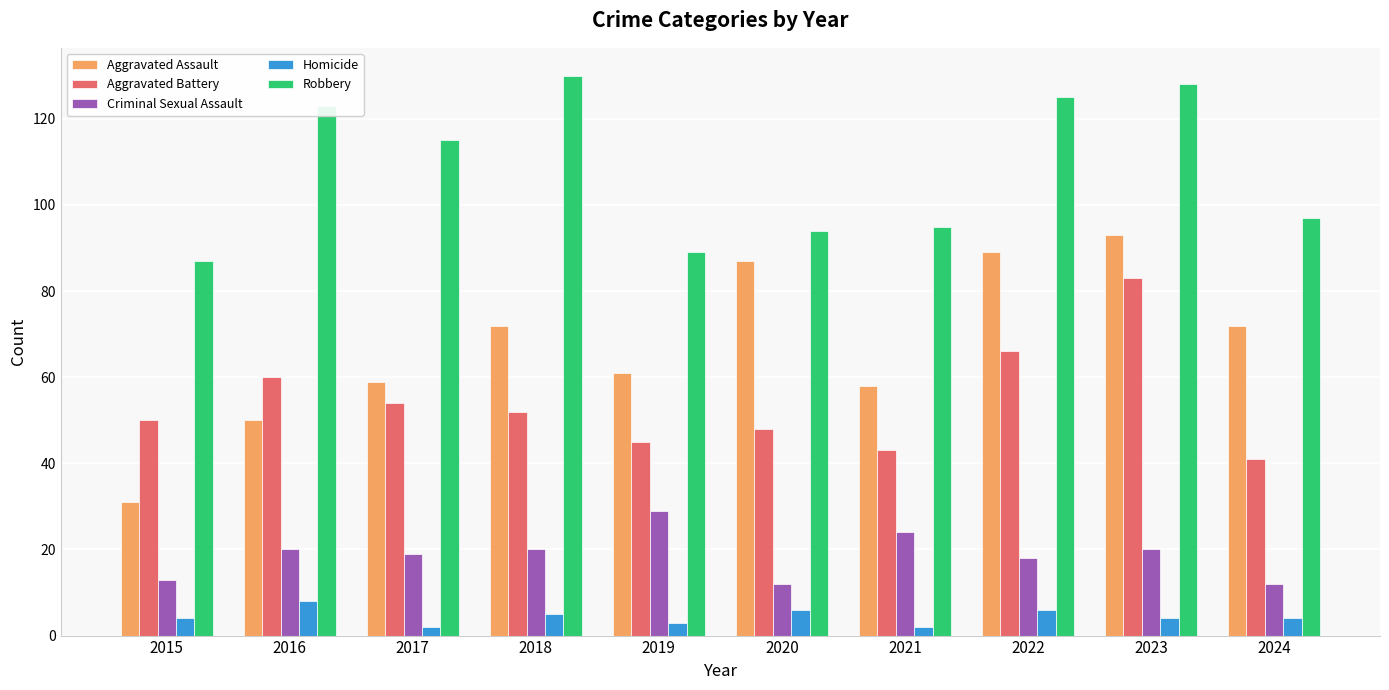

Reading left to right, extract all data points from this chart.

Aggravated Assault: 2015=31	2016=50	2017=59	2018=72	2019=61	2020=87	2021=58	2022=89	2023=93	2024=72
Aggravated Battery: 2015=50	2016=60	2017=54	2018=52	2019=45	2020=48	2021=43	2022=66	2023=83	2024=41
Criminal Sexual Assault: 2015=13	2016=20	2017=19	2018=20	2019=29	2020=12	2021=24	2022=18	2023=20	2024=12
Homicide: 2015=4	2016=8	2017=2	2018=5	2019=3	2020=6	2021=2	2022=6	2023=4	2024=4
Robbery: 2015=87	2016=123	2017=115	2018=130	2019=89	2020=94	2021=95	2022=125	2023=128	2024=97